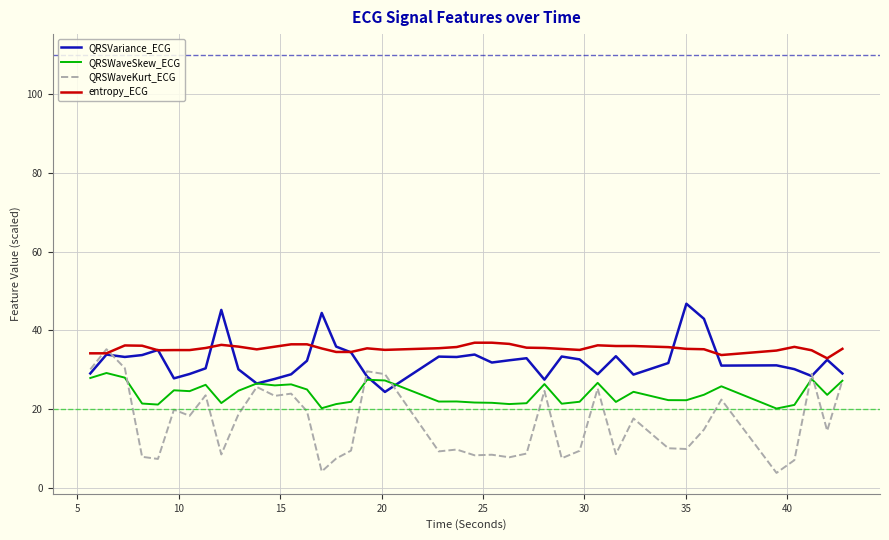

Which series has the largest range (max minus min)?

QRSWaveKurt_ECG